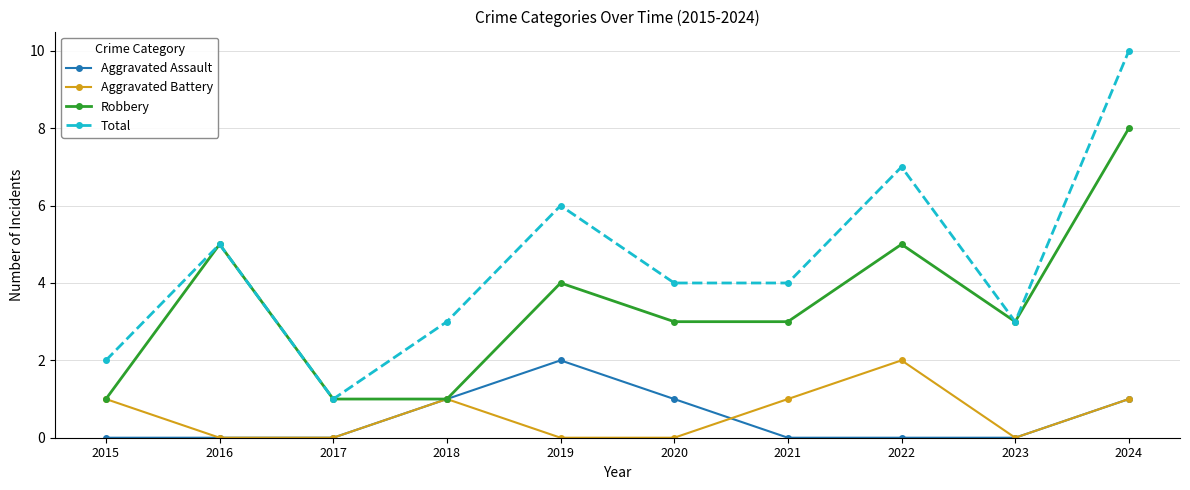

What is the spread (max minus min) of values at 2021?

4